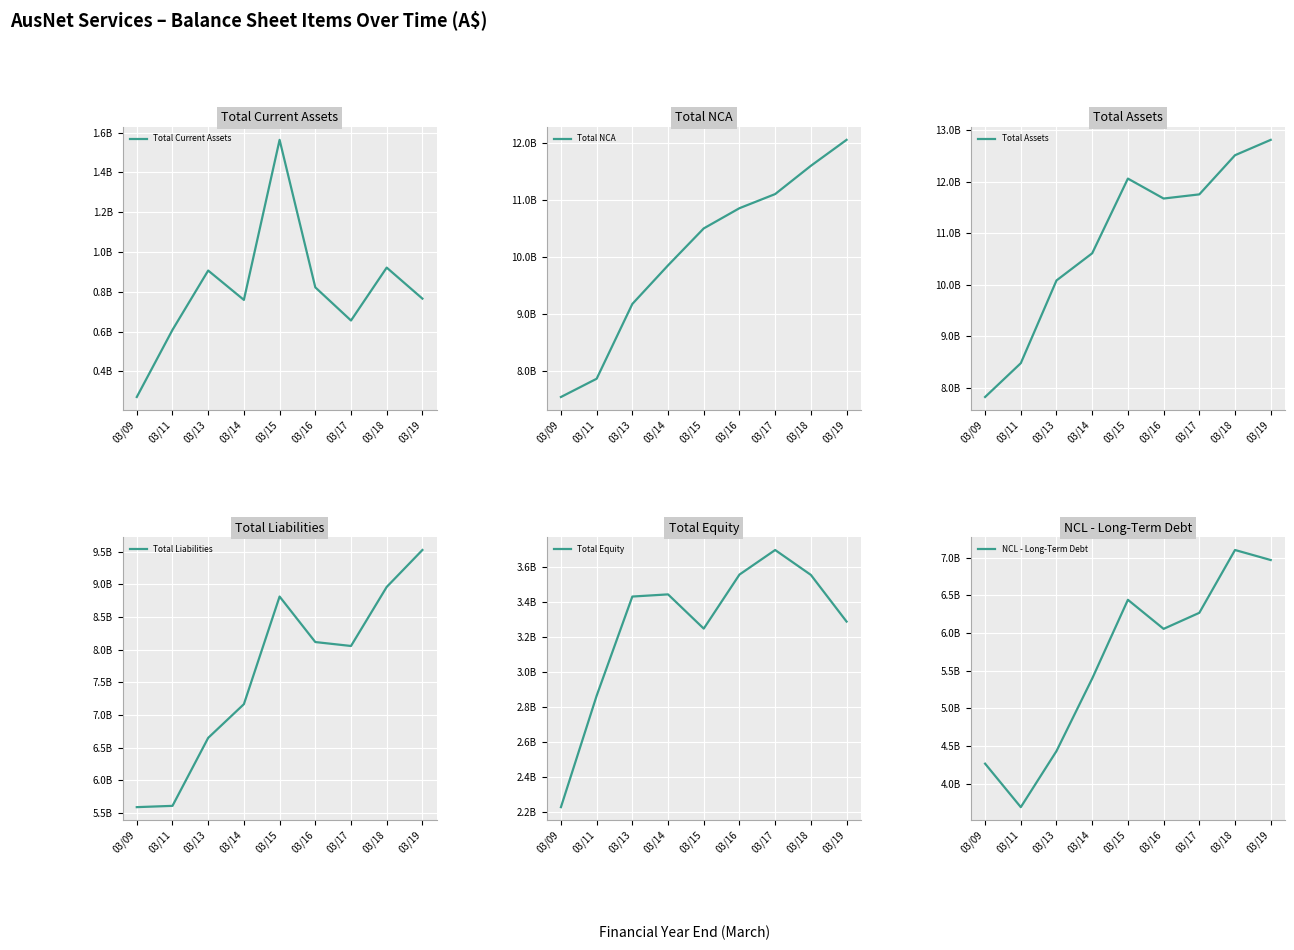

Is the value of Total Current Assets at 03/11 greater than the value of Total Assets at 03/14?

No